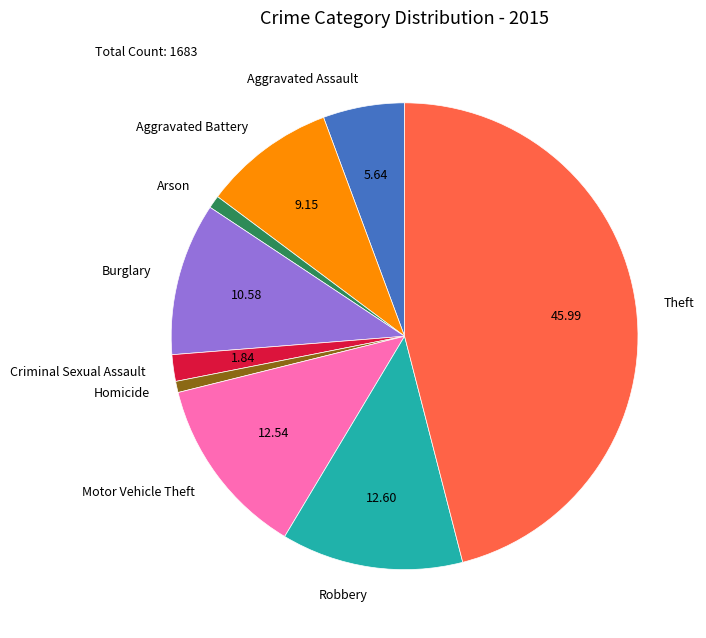

Between Burglary and Theft, which is larger?

Theft